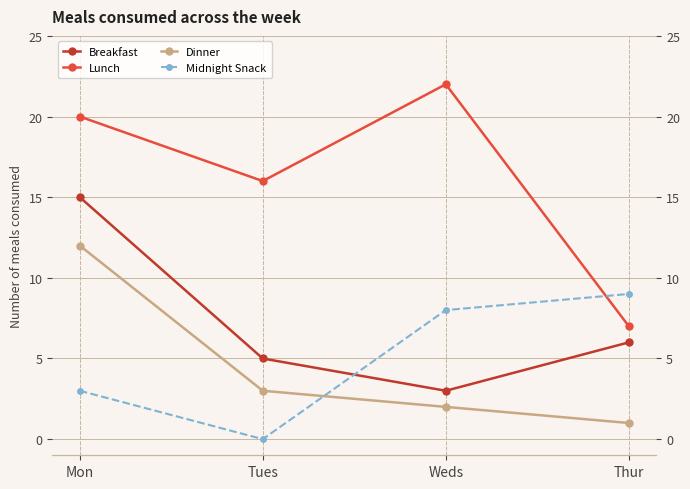

Is it true that Midnight Snack equals 16 at Thur?

False